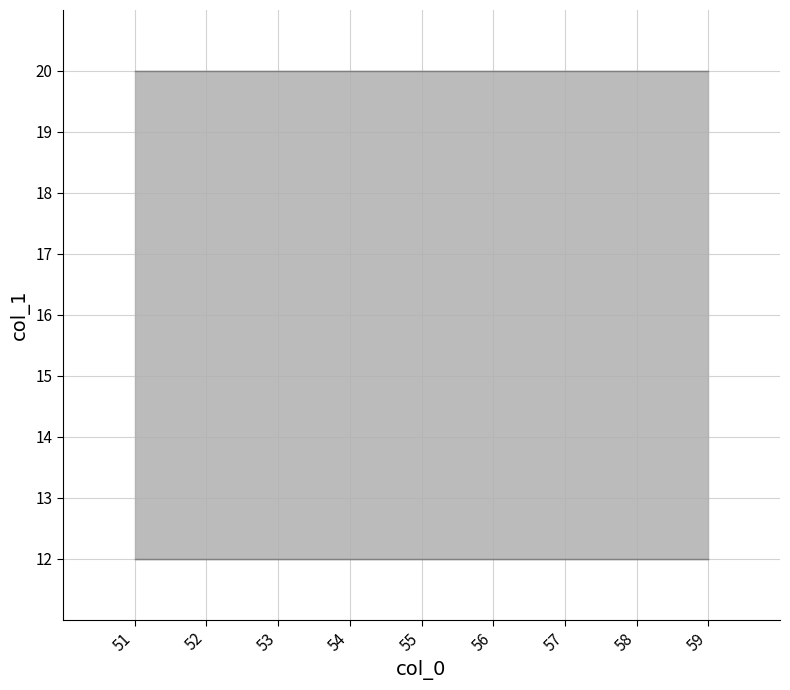

Is it true that max_col1 equals 33 at 51?

False